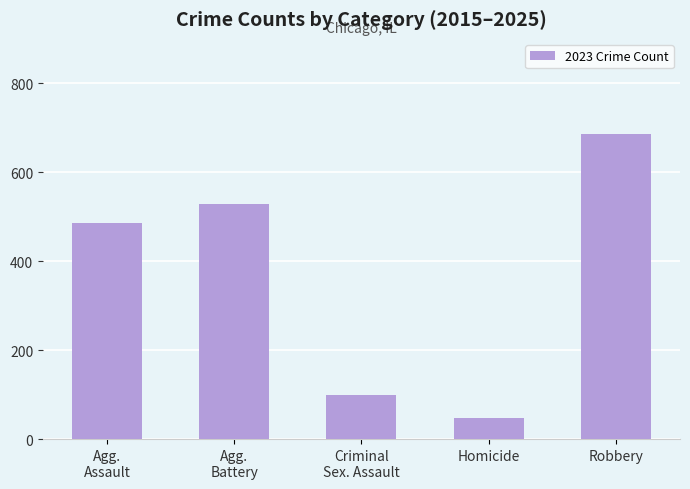

What is the value of the 3rd bar from the left?

98